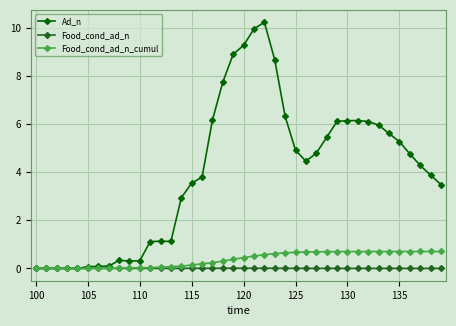

True or false: Food_cond_ad_n has more than 0 interior local peaks.

True